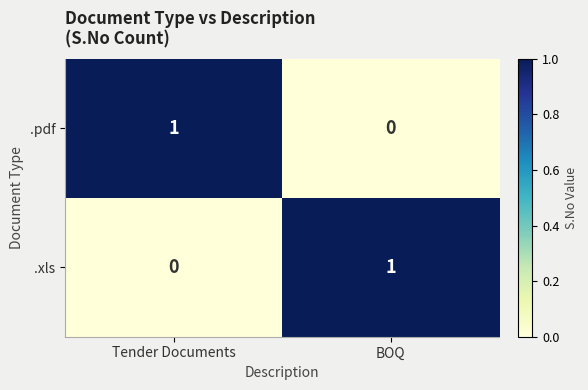

Which category has the highest value in the .xls series?

BOQ